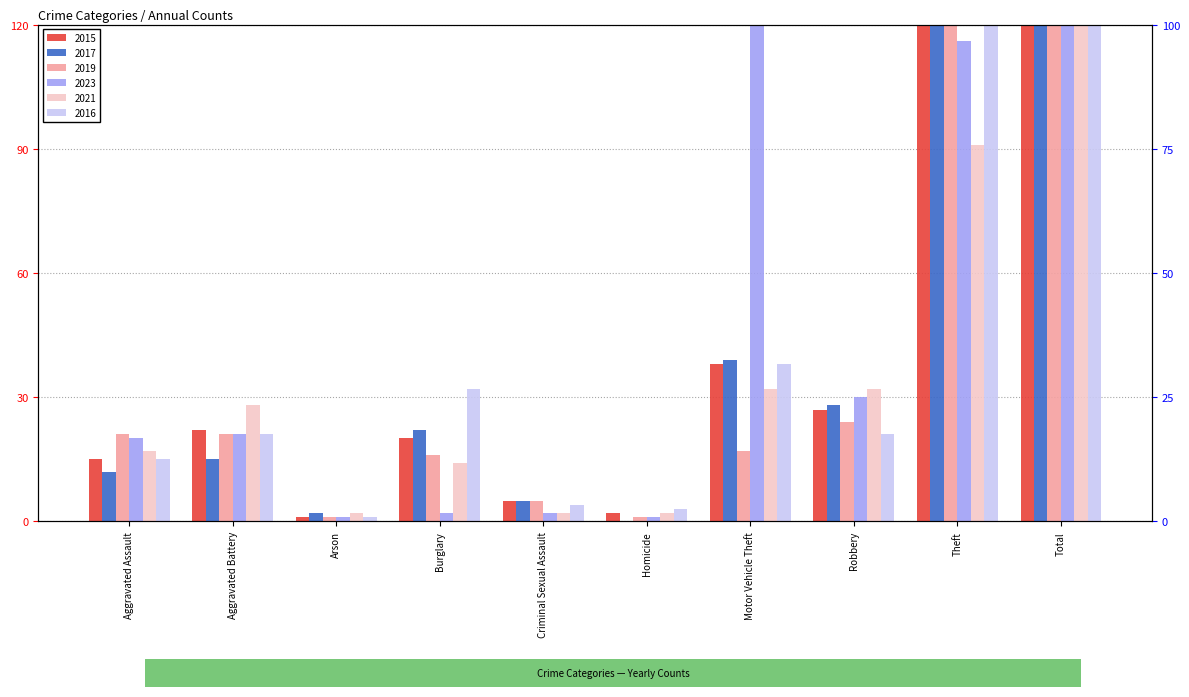

Reading left to right, transcribe all the data shown in this chart.

2015: Aggravated Assault=15	Aggravated Battery=22	Arson=1	Burglary=20	Criminal Sexual Assault=5	Homicide=2	Motor Vehicle Theft=38	Robbery=27	Theft=135	Total=265
2017: Aggravated Assault=12	Aggravated Battery=15	Arson=2	Burglary=22	Criminal Sexual Assault=5	Homicide=0	Motor Vehicle Theft=39	Robbery=28	Theft=143	Total=266
2019: Aggravated Assault=21	Aggravated Battery=21	Arson=1	Burglary=16	Criminal Sexual Assault=5	Homicide=1	Motor Vehicle Theft=17	Robbery=24	Theft=126	Total=232
2023: Aggravated Assault=20	Aggravated Battery=21	Arson=1	Burglary=2	Criminal Sexual Assault=2	Homicide=1	Motor Vehicle Theft=159	Robbery=30	Theft=116	Total=352
2021: Aggravated Assault=17	Aggravated Battery=28	Arson=2	Burglary=14	Criminal Sexual Assault=2	Homicide=2	Motor Vehicle Theft=32	Robbery=32	Theft=91	Total=220
2016: Aggravated Assault=15	Aggravated Battery=21	Arson=1	Burglary=32	Criminal Sexual Assault=4	Homicide=3	Motor Vehicle Theft=38	Robbery=21	Theft=190	Total=325